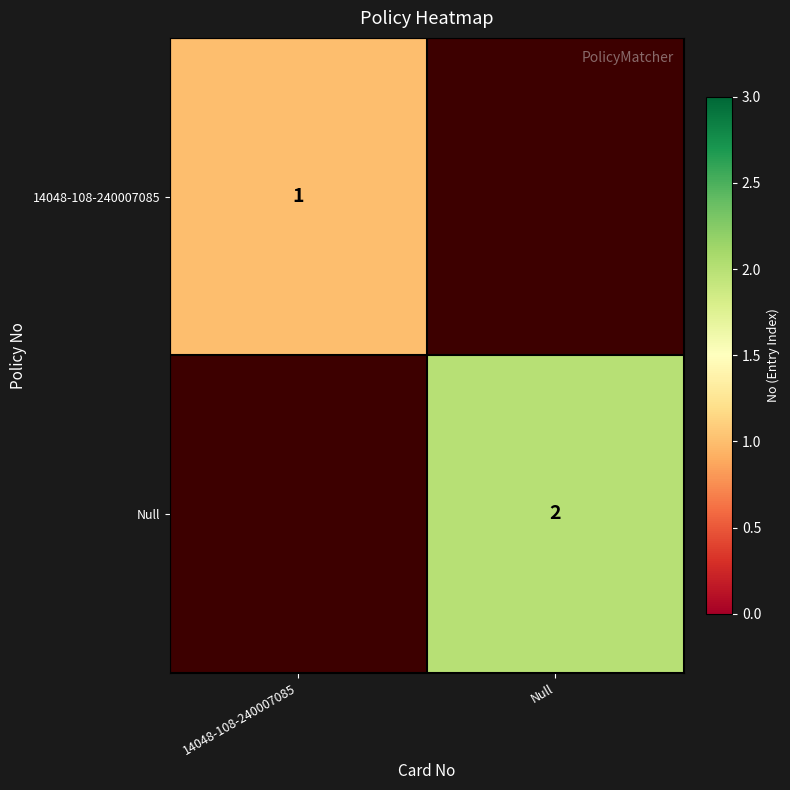

The value of 14048-108-240007085 at 14048-108-240007085 is 1. True or false?

True